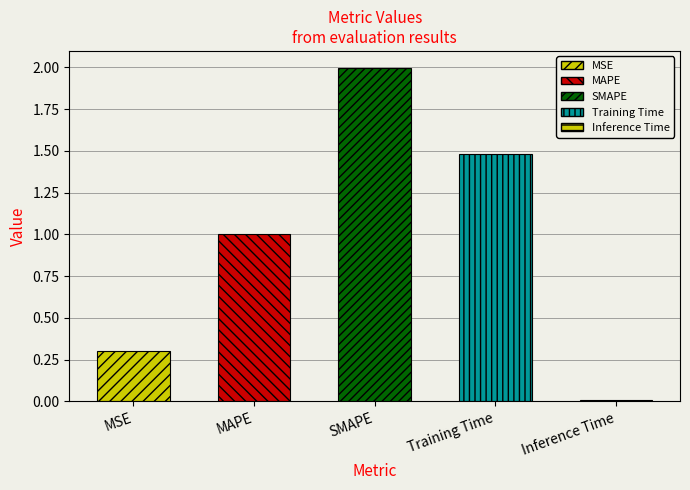

Reading left to right, what are all the values shown in this chart?

MSE=0.3	MAPE=1.0	SMAPE=2.0	Training Time=1.5	Inference Time=0.0